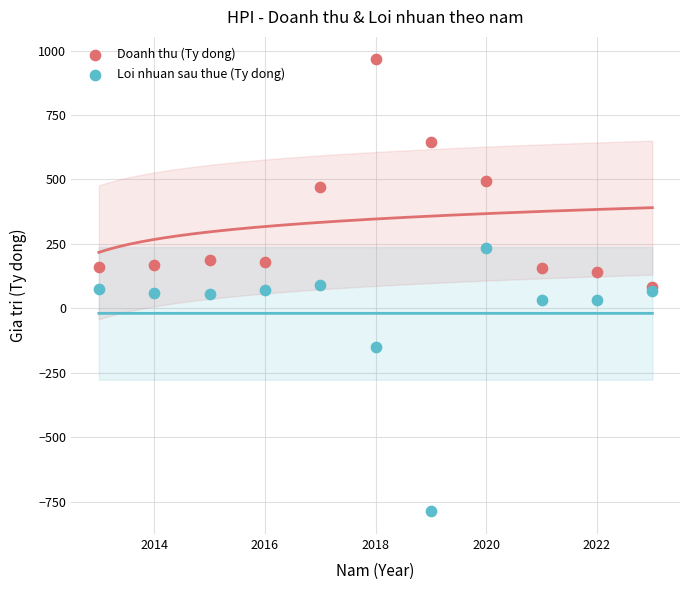

What are all the series names shown in the legend?

Doanh thu (Ty dong), Loi nhuan sau thue (Ty dong)